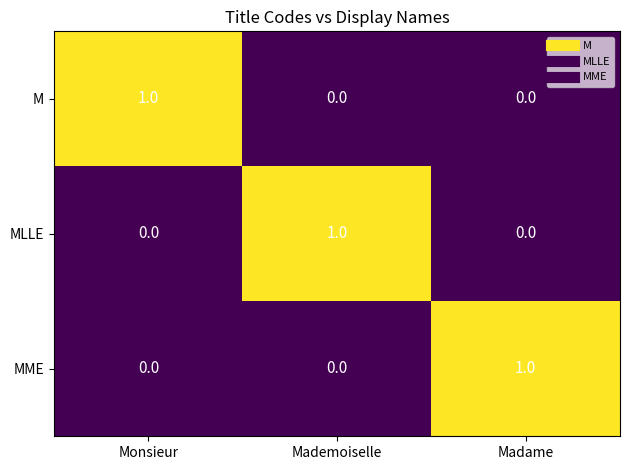

Count the M values in the range 0 to 1.

3